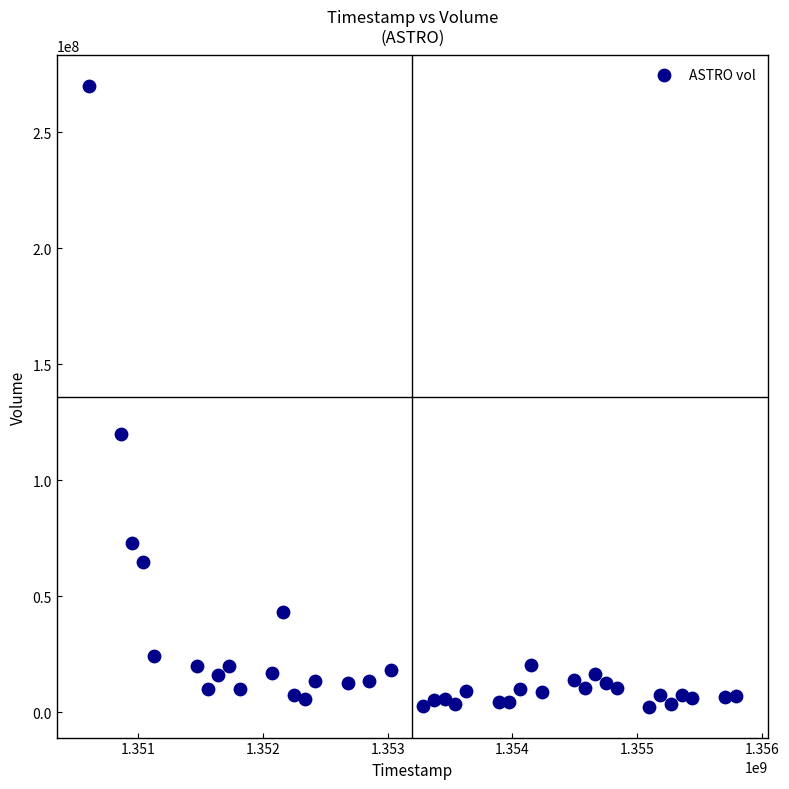

What Y value in the scatter plot is closest to 136111150?

120085100